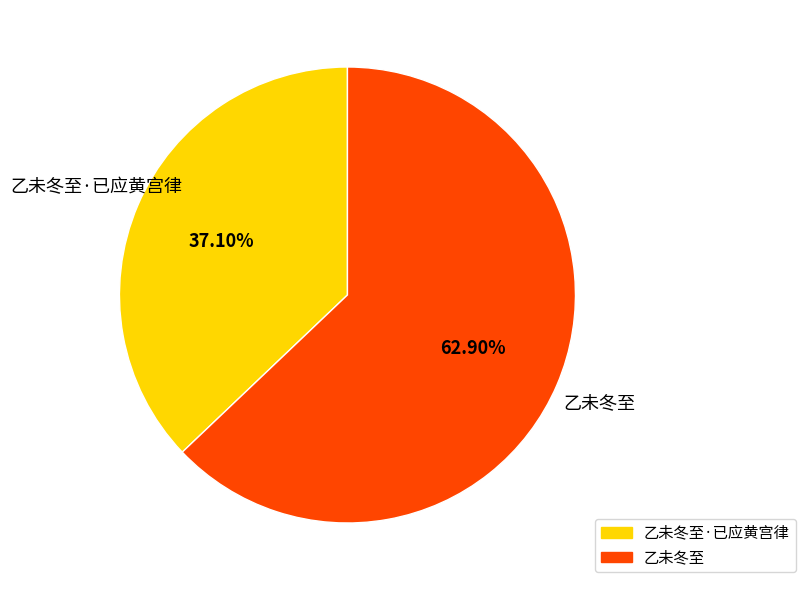

Does any single category account for the majority?

Yes